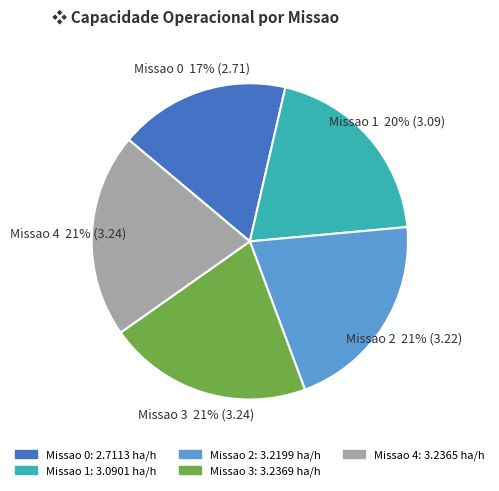

To the nearest percent, what is the average slice percentage?

20%